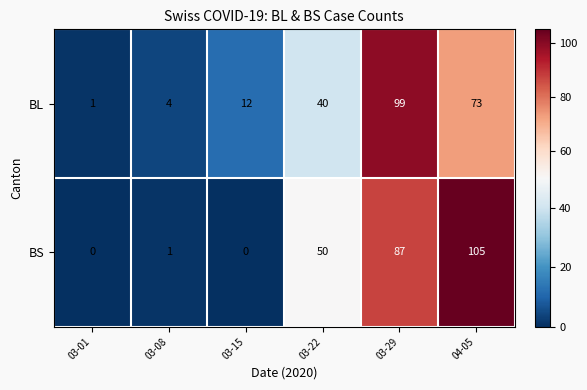

Which series has the largest range (max minus min)?

BS